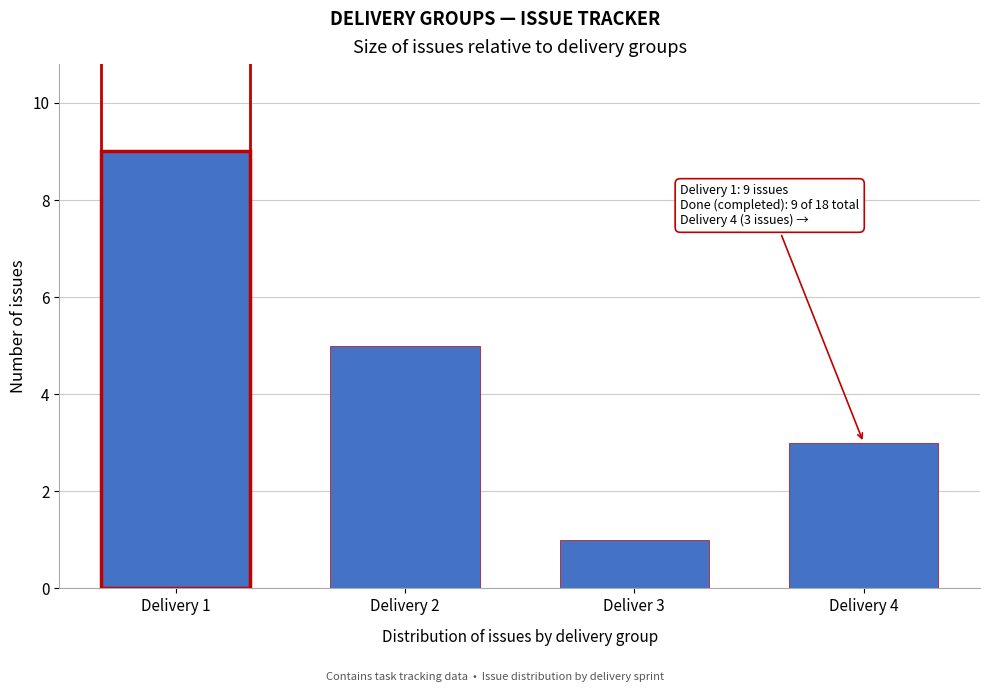

Reading left to right, extract all data points from this chart.

9	5	1	3